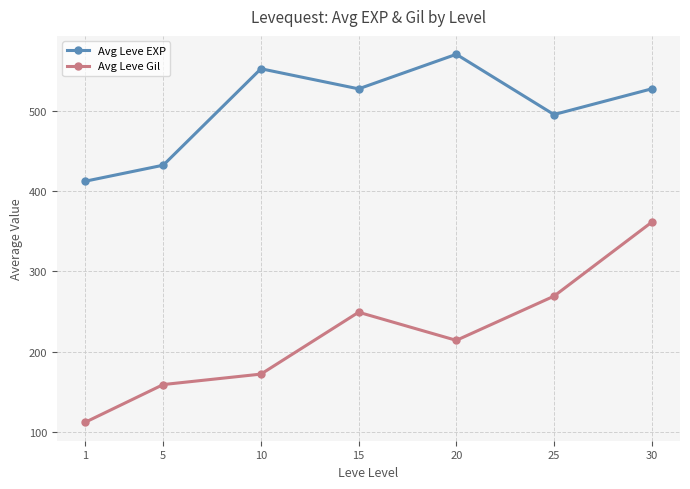

Count the Avg Leve EXP values in the range 432 to 552.

5